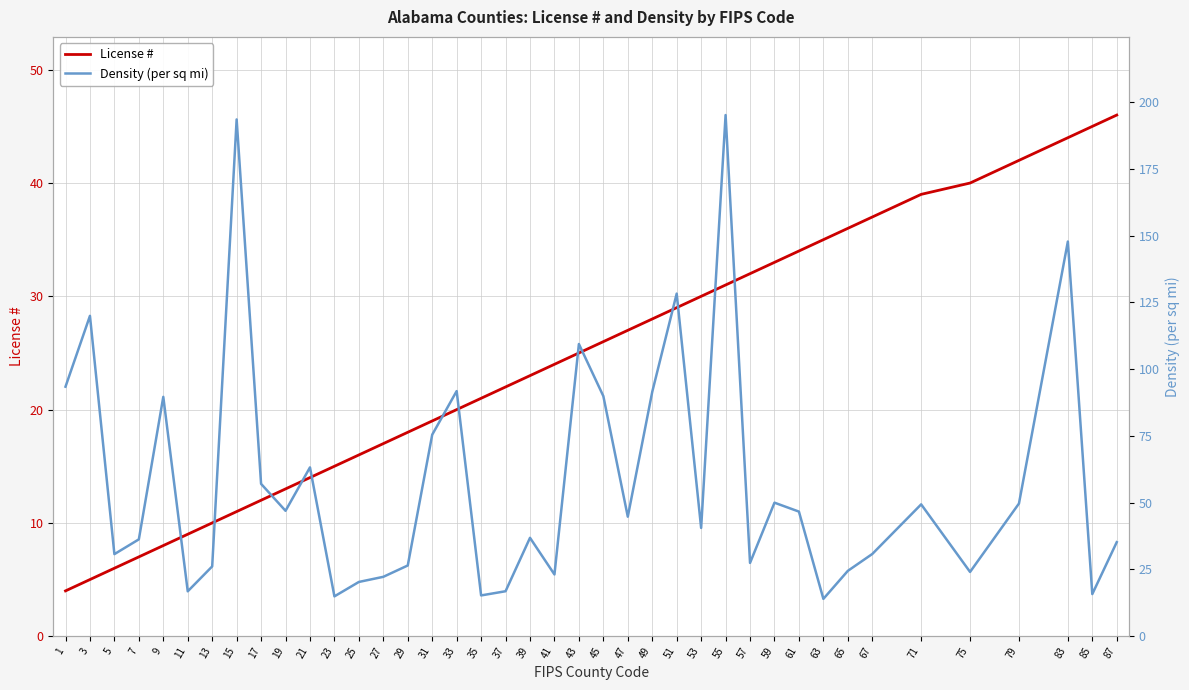

What is the total value across all series at 47?

71.8